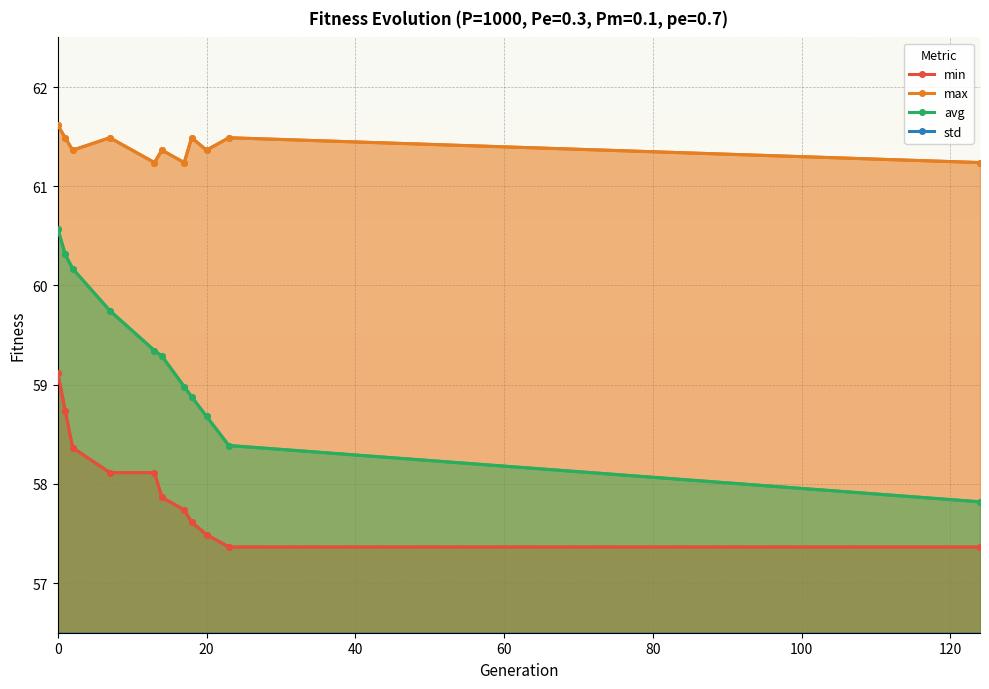

How many lines are shown in the chart?

4